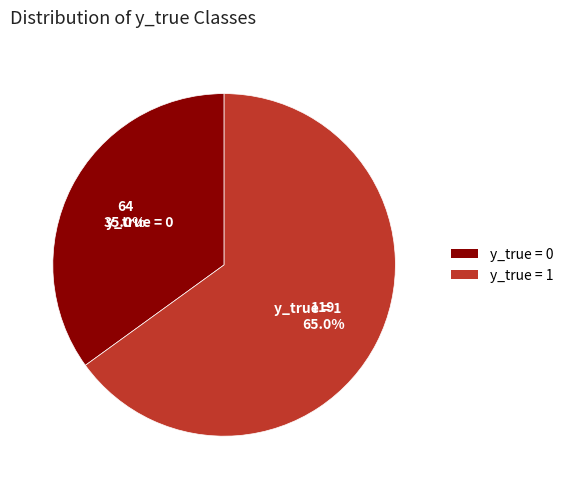

Does y_true = 0 account for over 50% of the chart?

No